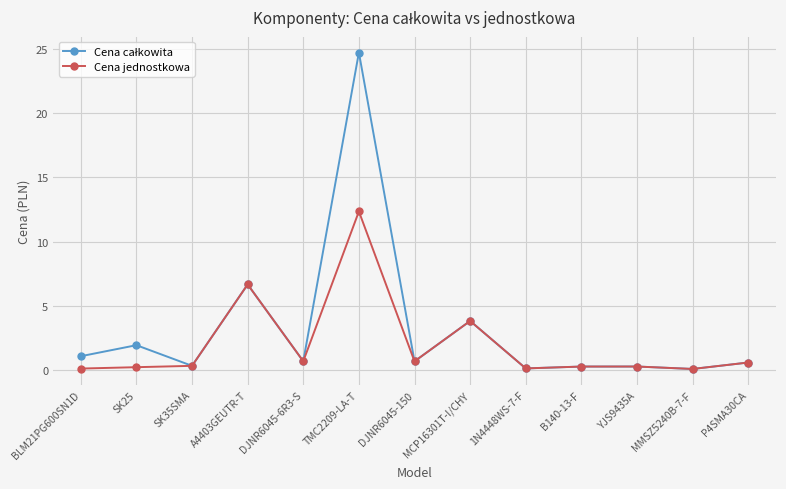

What is the value of the Cena jednostkowa point at the 4th from the left?

6.7